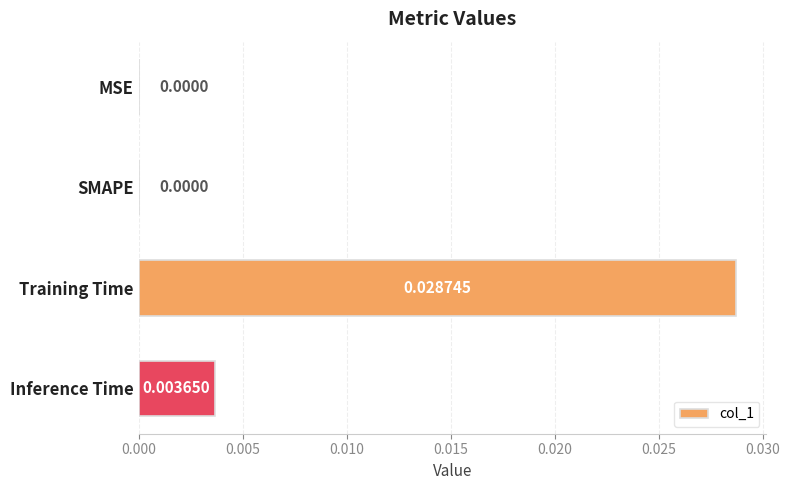

Between Training Time and MSE, which is larger?

Training Time